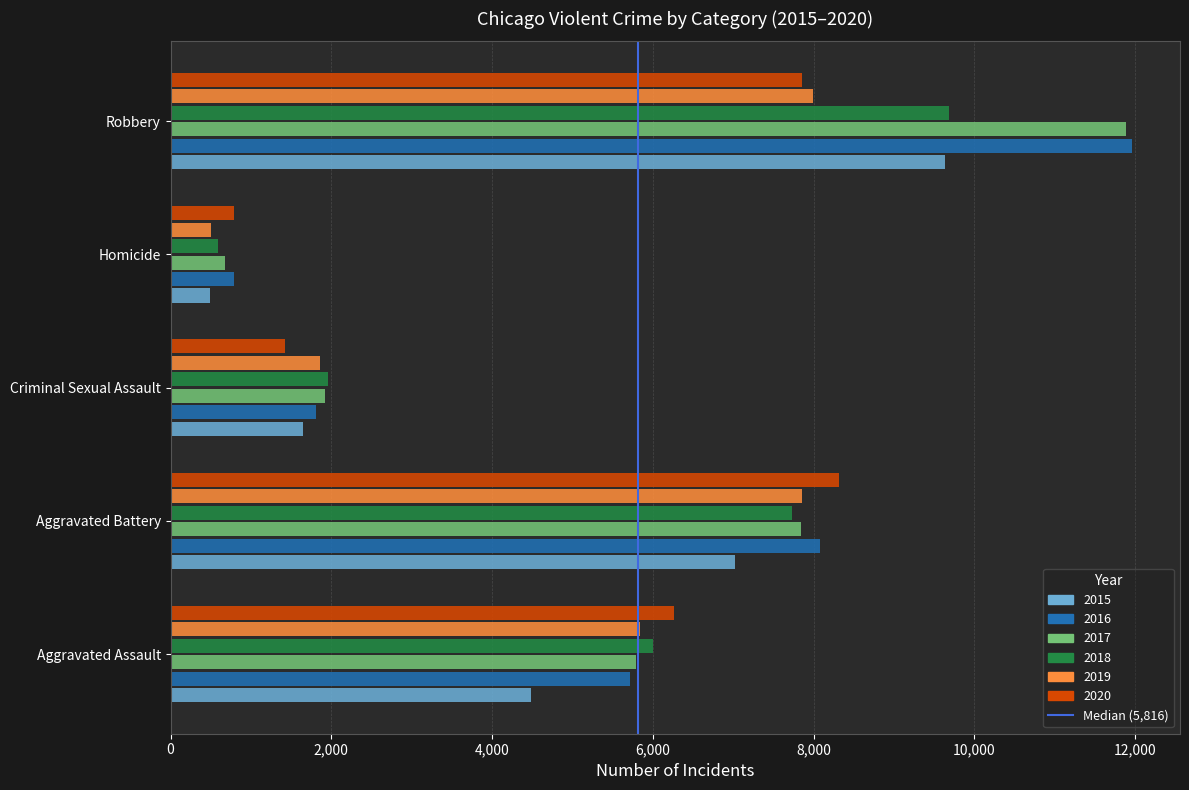

The value at 2,000 is 1. True or false?

False